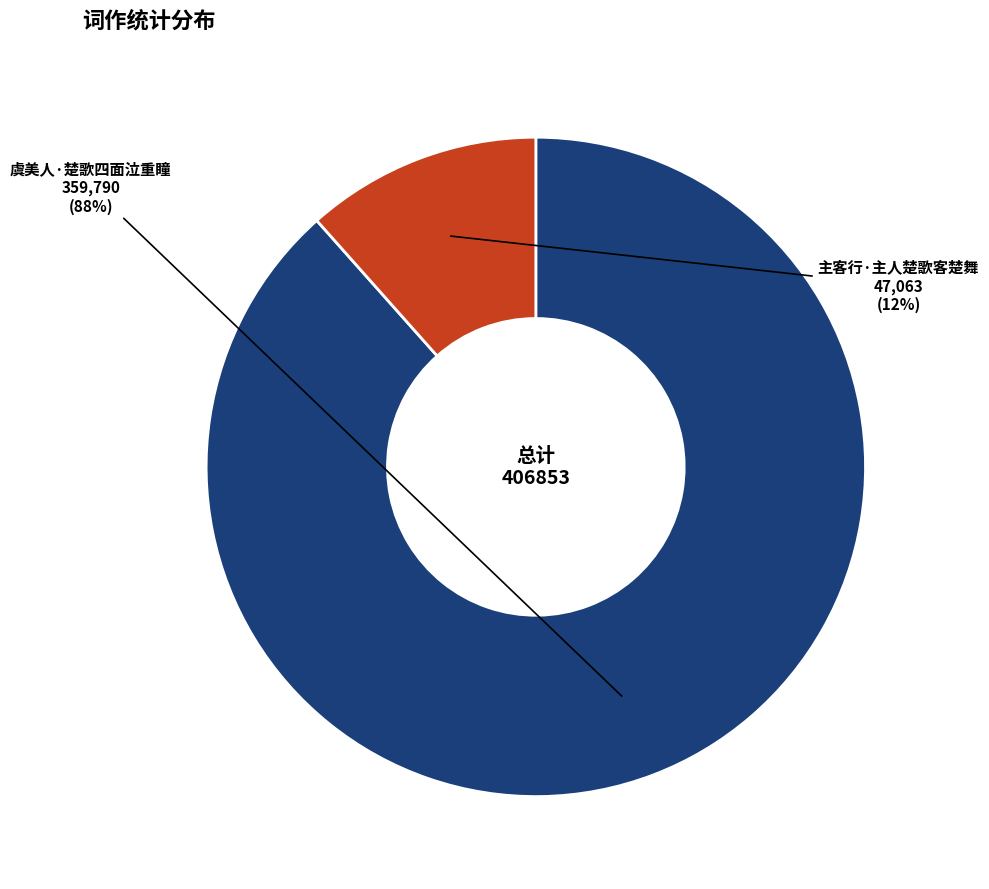

Is there a majority slice in this chart?

Yes